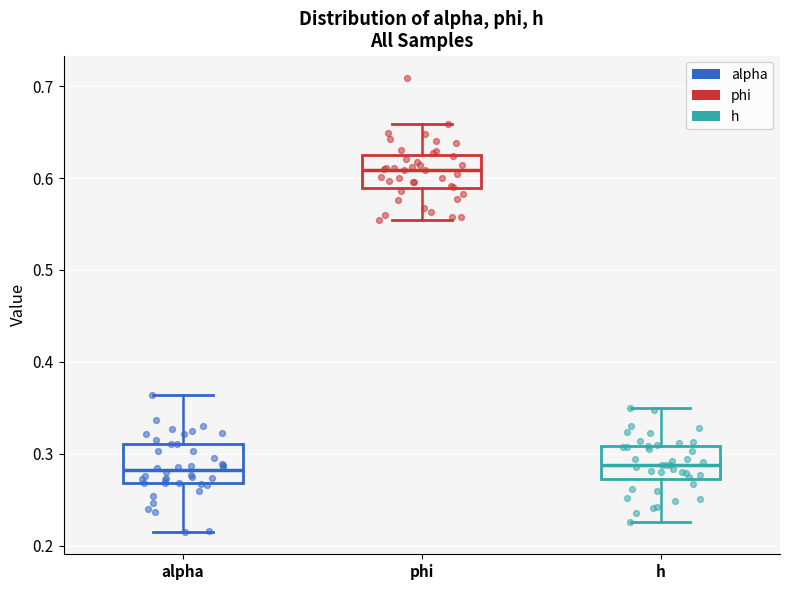

Reading left to right, read every box against the y-axis: the position of its median line, the range the box covers, and the ends of its whiskers. The values are not printed on the chart, so give them approximately, as read against the axis.

alpha: median 0.28, box 0.27 to 0.31, whiskers 0.22 to 0.36
phi: median 0.61, box 0.59 to 0.62, whiskers 0.55 to 0.66
h: median 0.29, box 0.27 to 0.31, whiskers 0.23 to 0.35